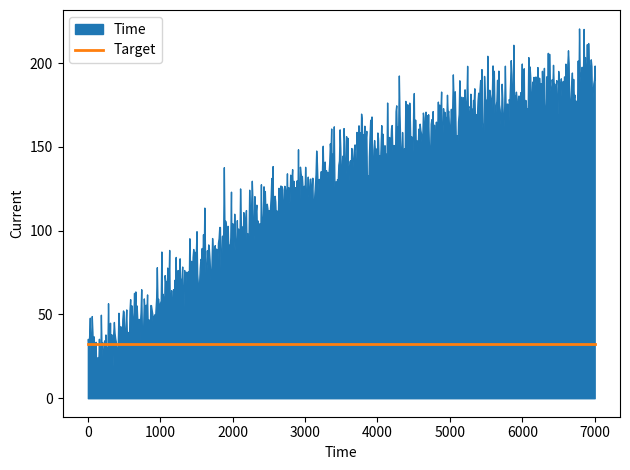

What are all the series names shown in the legend?

Time, Target